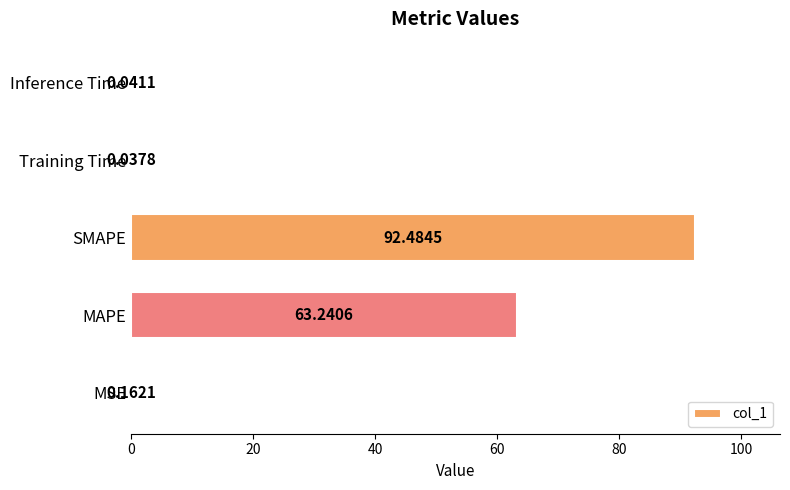

At which label is the value closest to 46?

MAPE